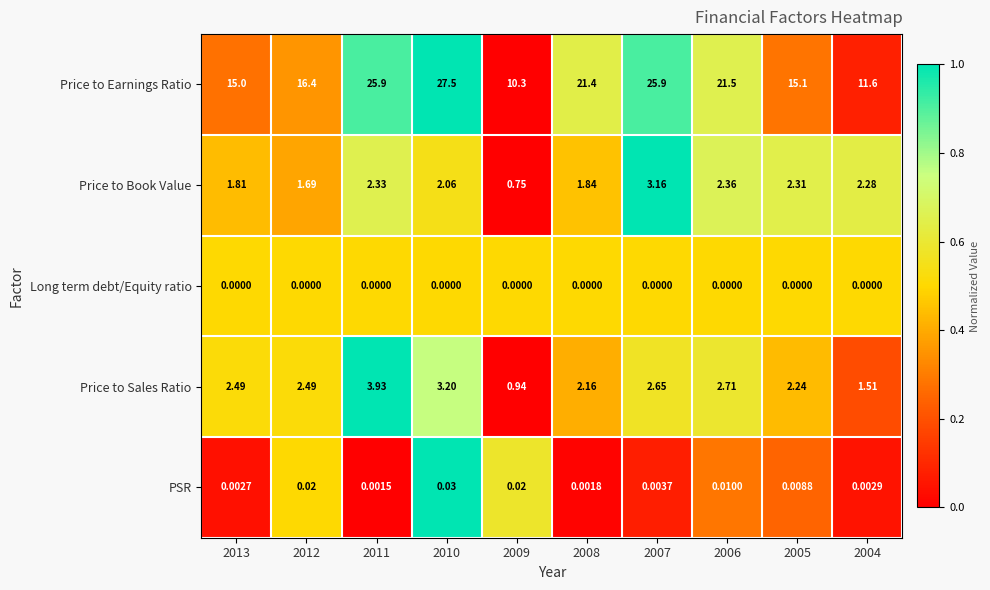

How many data points does each series have?

10